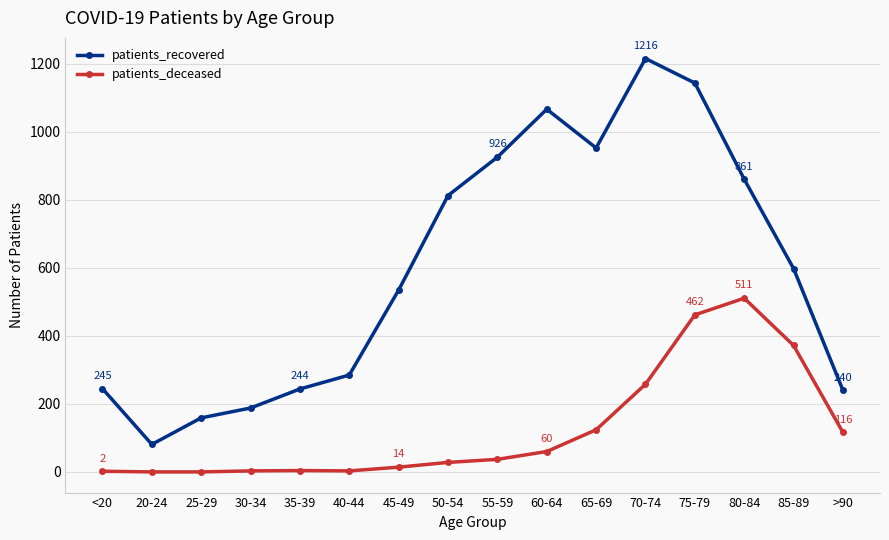

What is the spread (max minus min) of values at 60-64?

1007